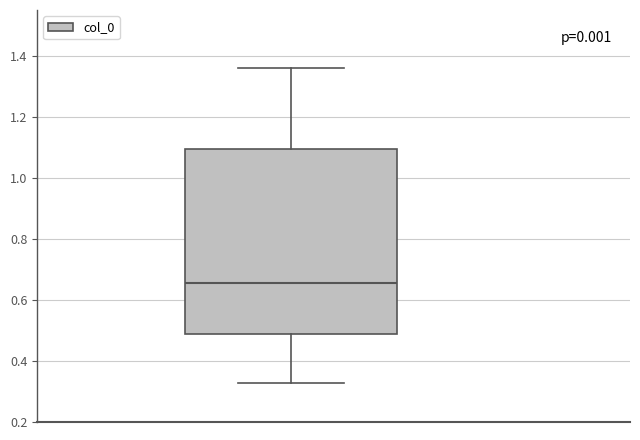

Read this box plot against the y-axis: the position of the median line, the range covered by the box, and the ends of both whiskers. The values are not printed on the chart, so give them approximately, as read against the axis.

median 0.66, box 0.48 to 1.10, whiskers 0.32 to 1.36